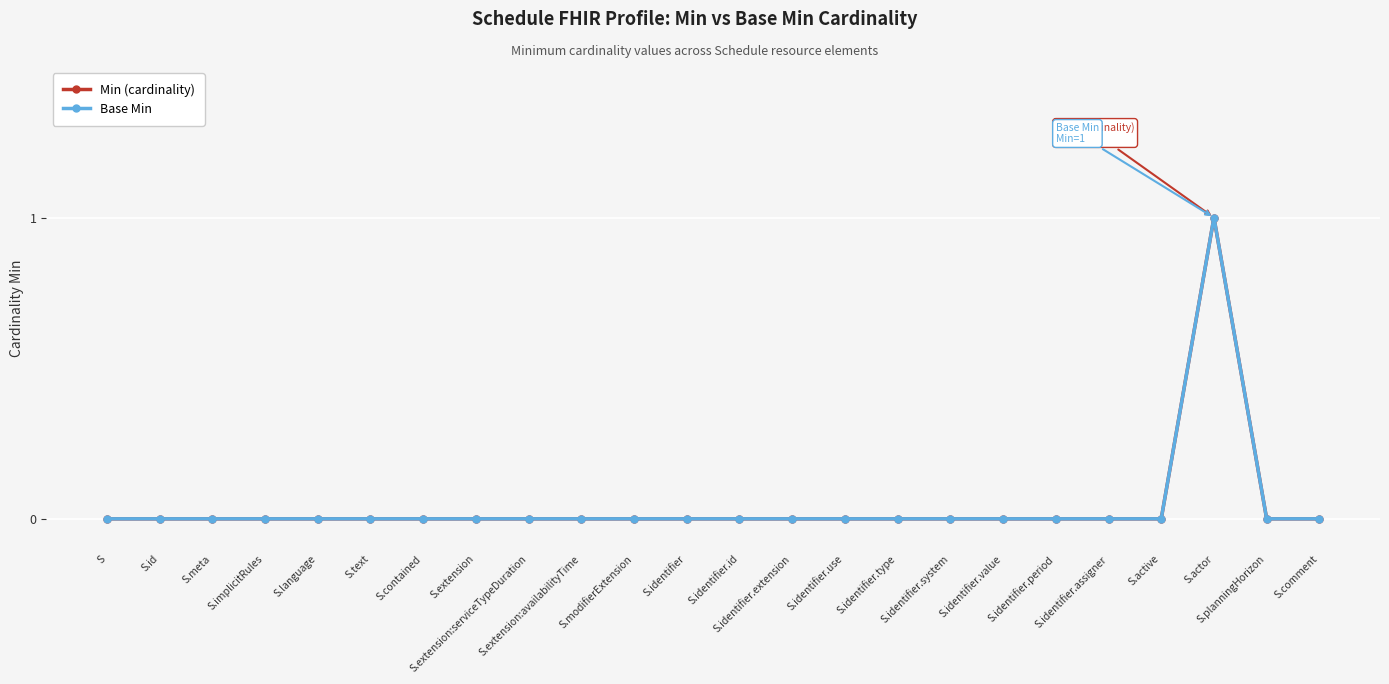

Is this an area chart (filled region under the line)?

No